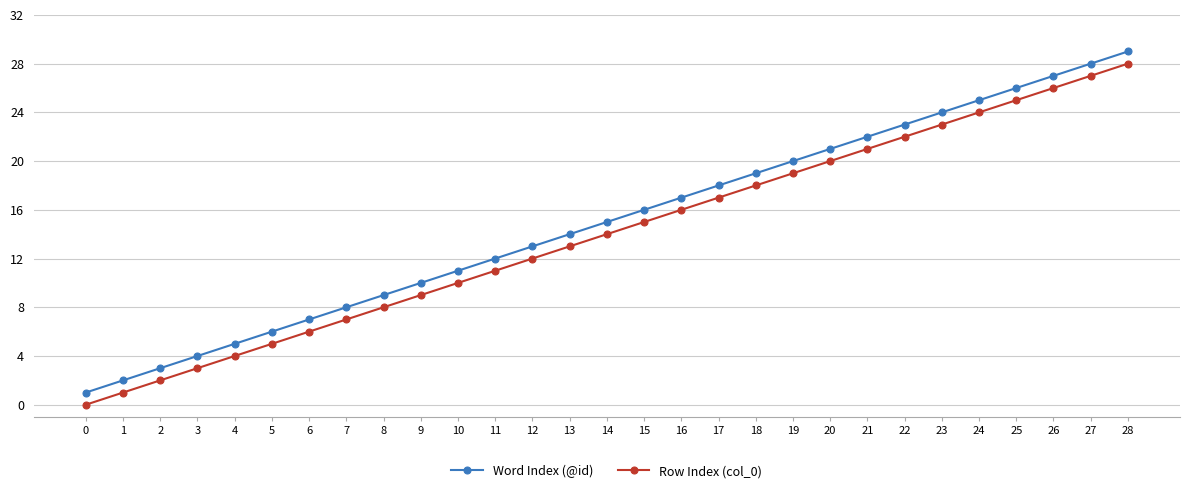

What is the difference between the second highest and minimum values in the Row Index (col_0) series?

27